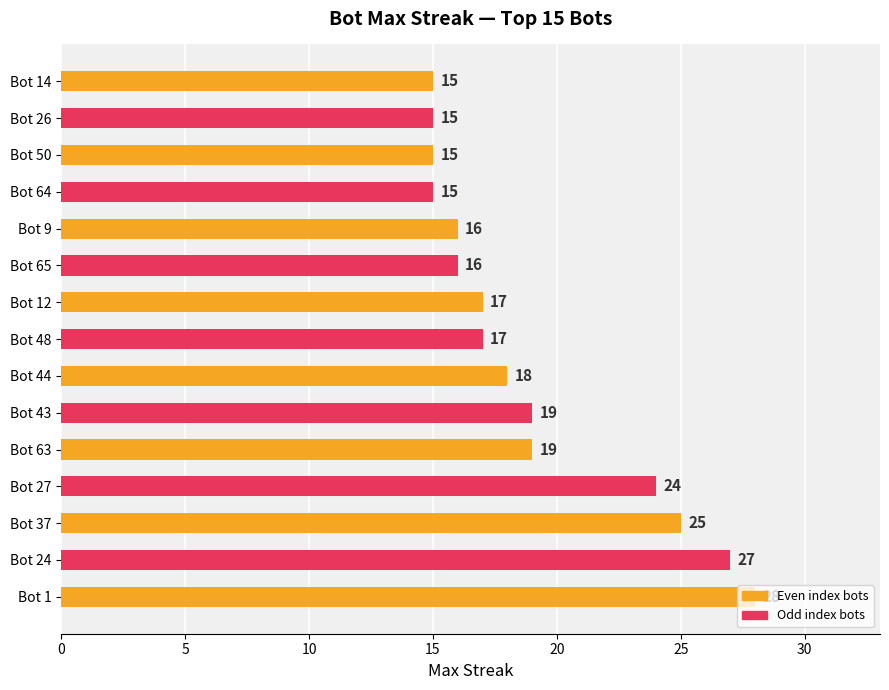

Read the value at Bot 48.

17